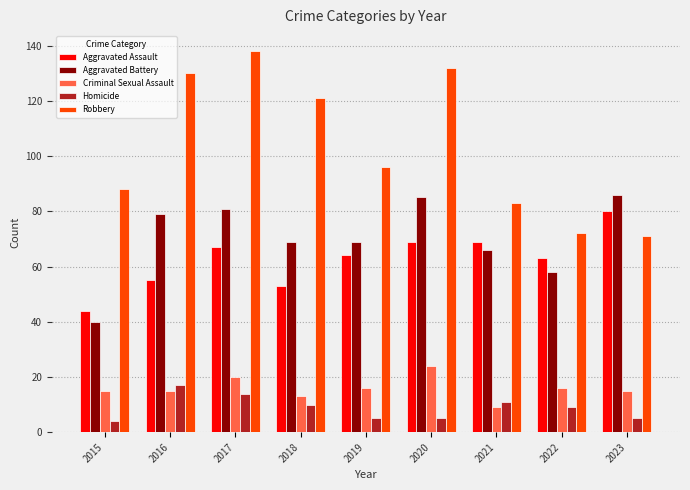

What is the value of the Criminal Sexual Assault bar at the 1st from the left?

15